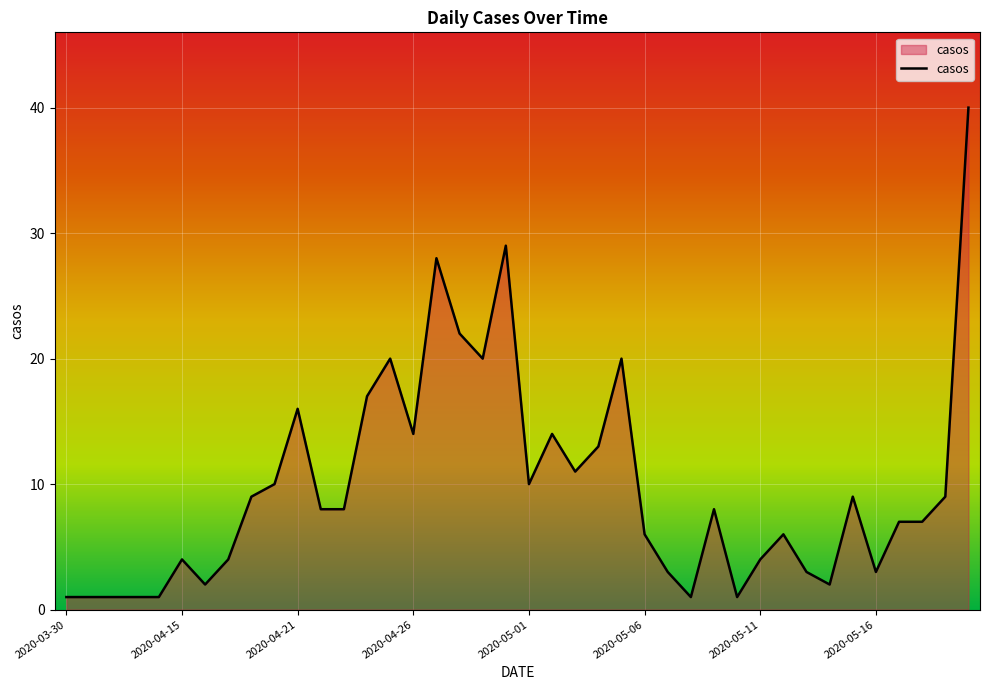

What is the maximum value shown in the chart?

40